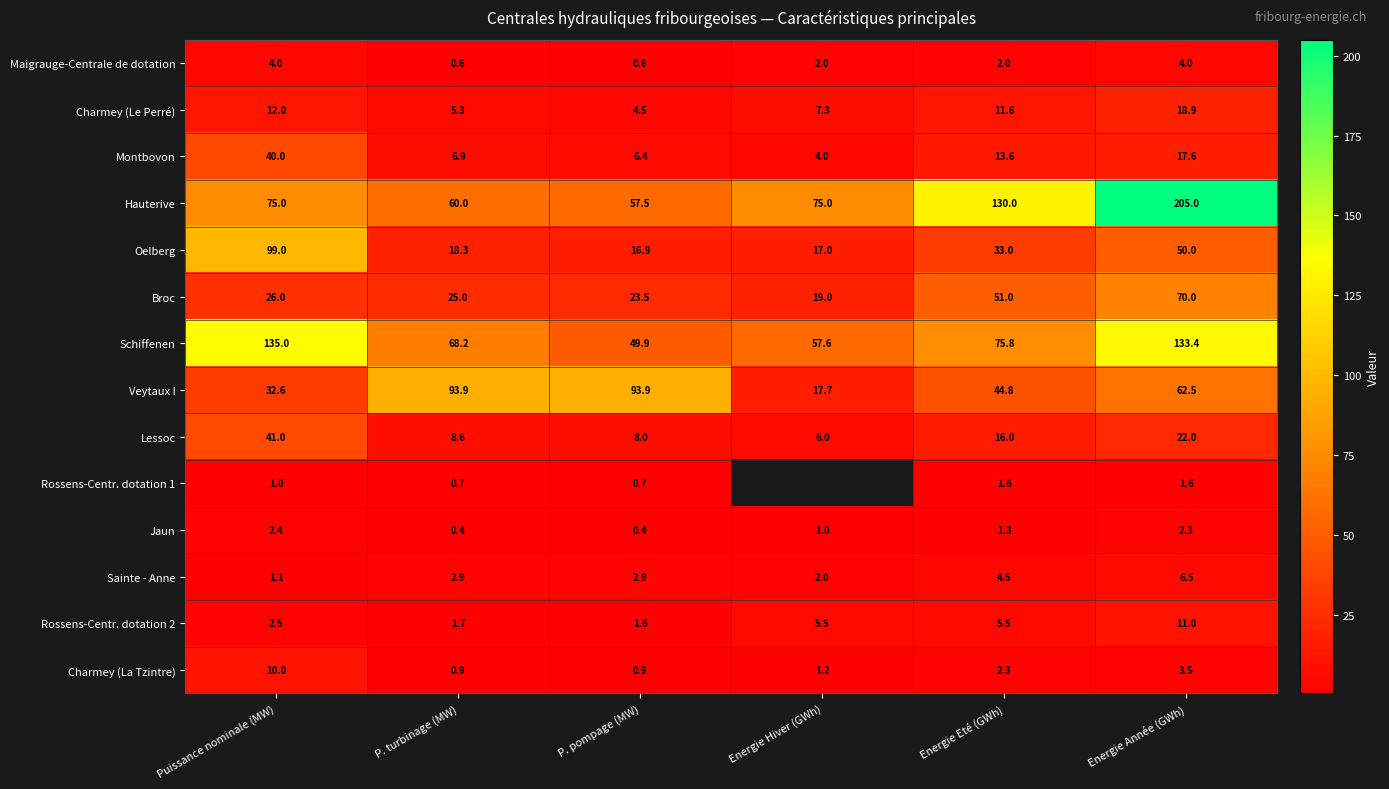

Where is Jaun nearest to the value 1?

Energie Hiver (GWh)